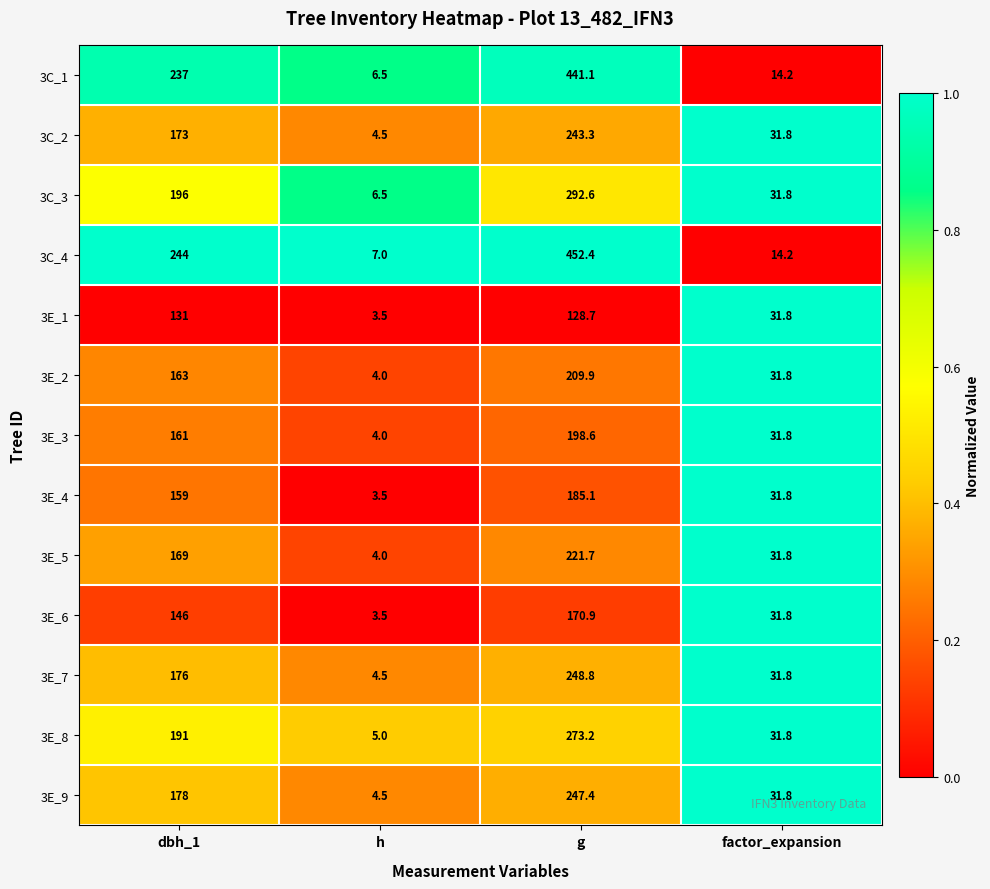

What is the difference between the maximum and second lowest values in the 3E_1 series?

99.2